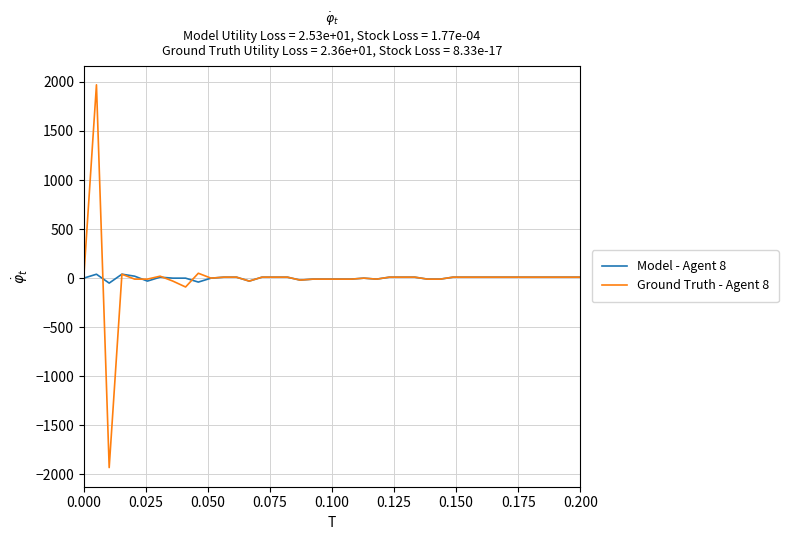

Rank the series by their maximum value, from lowest to highest.

Model - Agent 8, Ground Truth - Agent 8